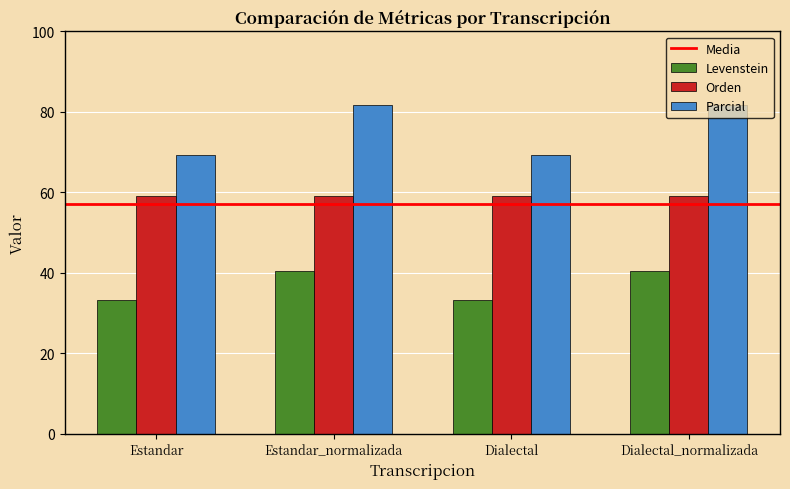

What is the smallest value displayed?

33.1